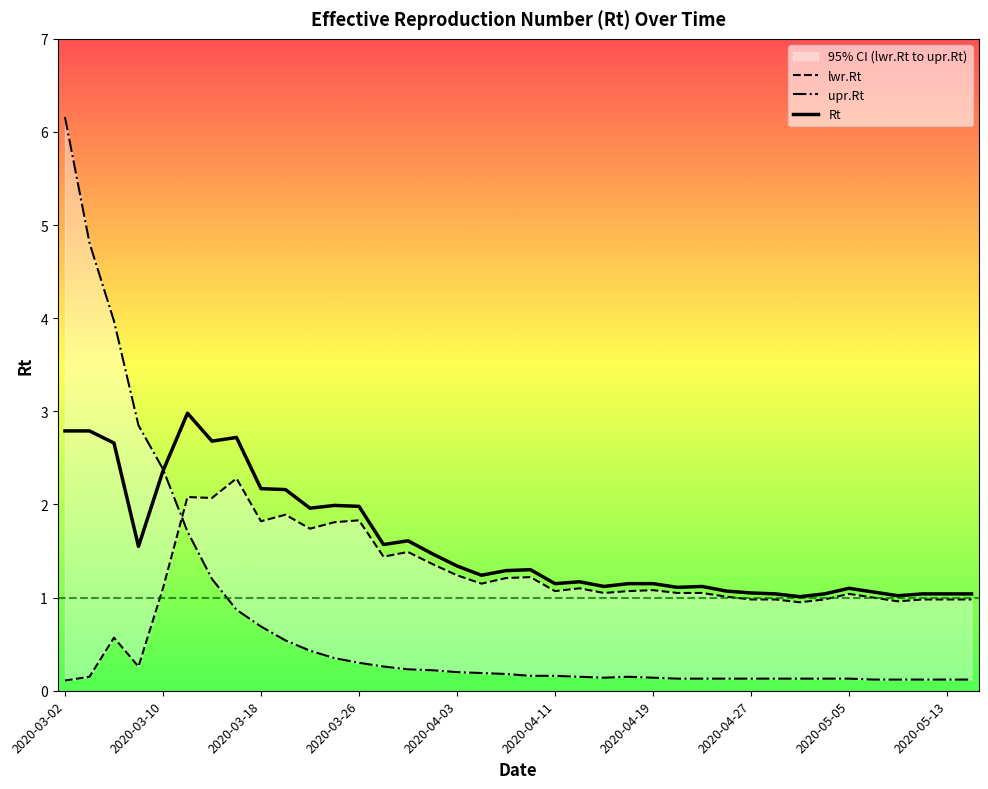

The Rt series shows 3.0 at 2020-03-12. True or false?

True